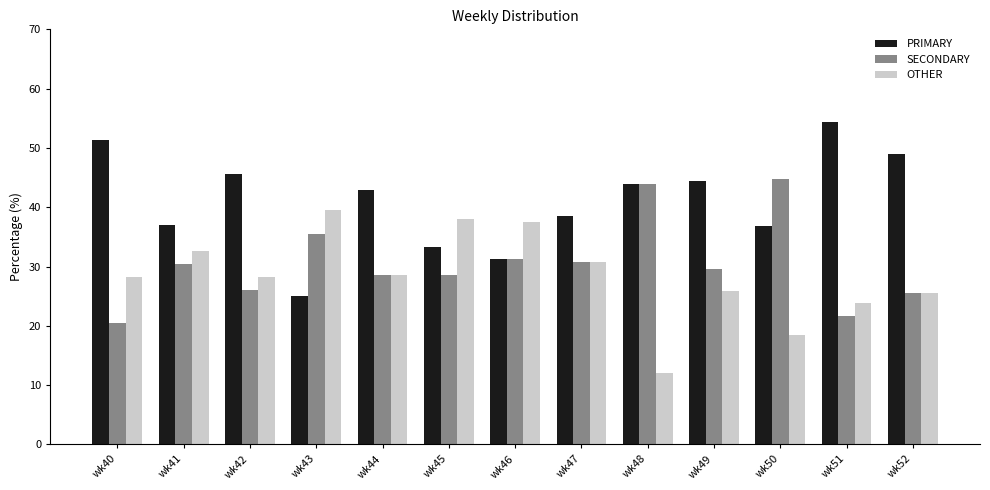

List the series in order of their overall mean, highest first.

PRIMARY, SECONDARY, OTHER